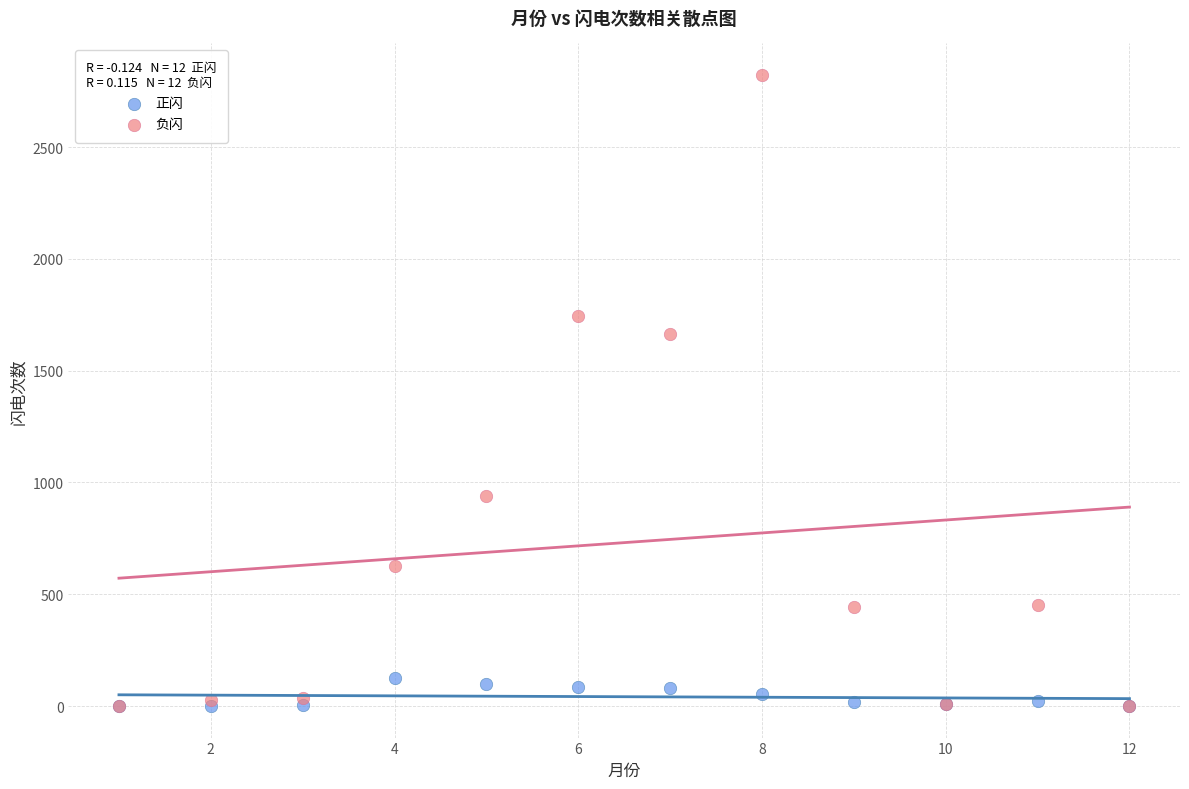

In the 负闪 series, what Y value is closest to 1411?

1663